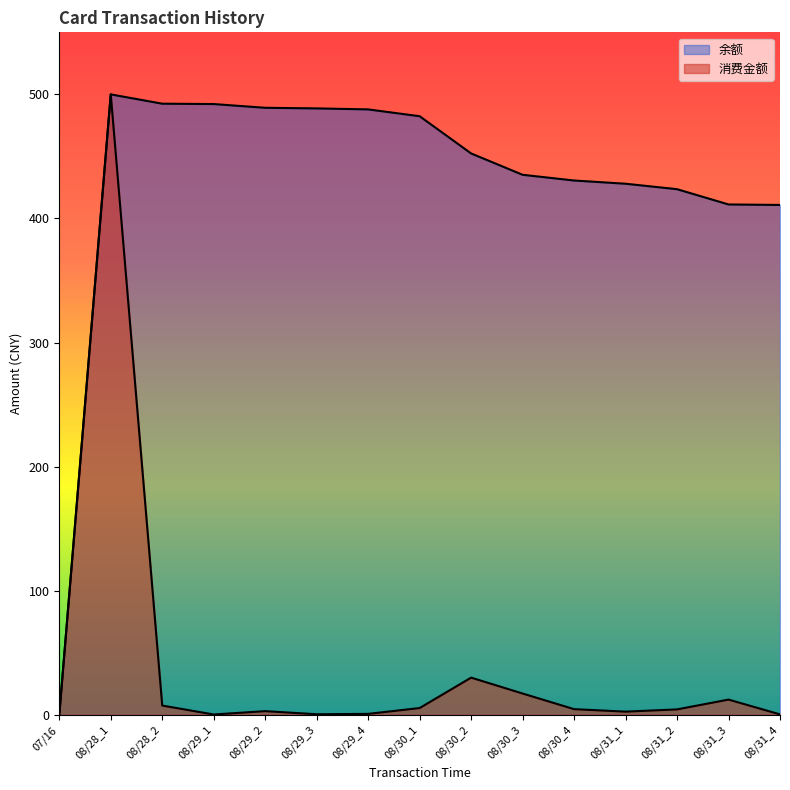

Between 08/28_1 and 08/29_2, which series saw the biggest shift?

消费金额